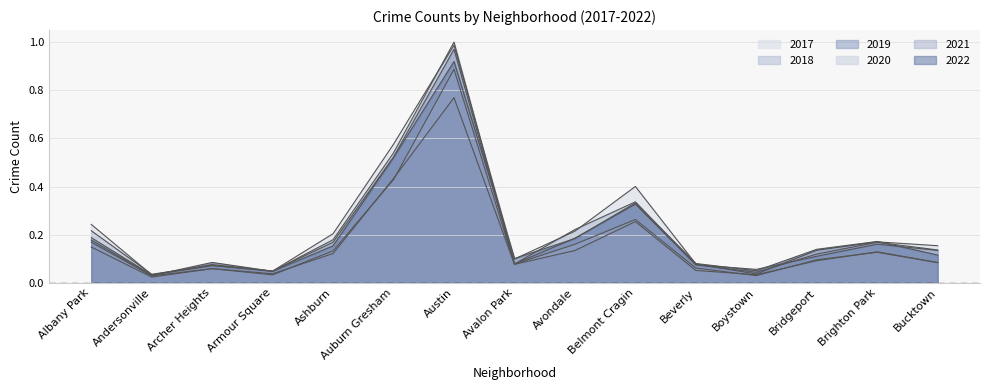

What is the label of the 10th point from the right?

Auburn Gresham